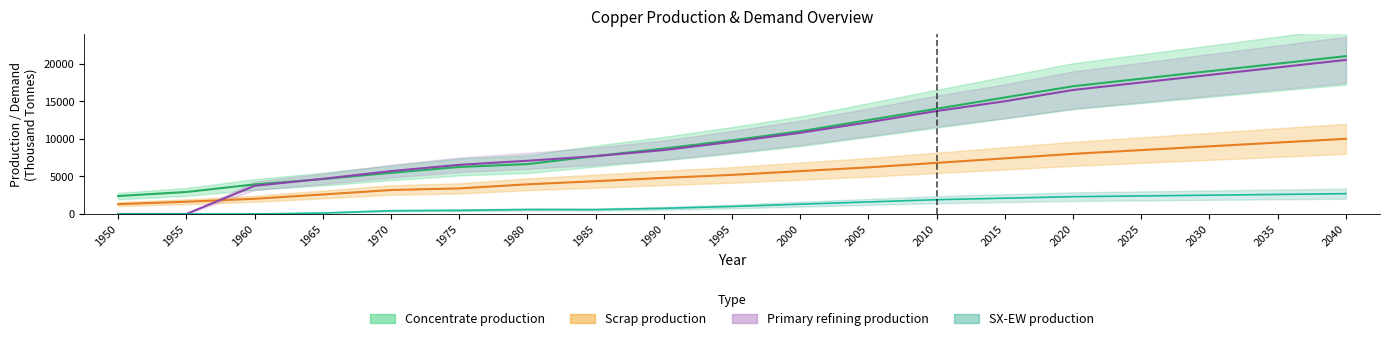

How many data points in Scrap production are above 5200?

9